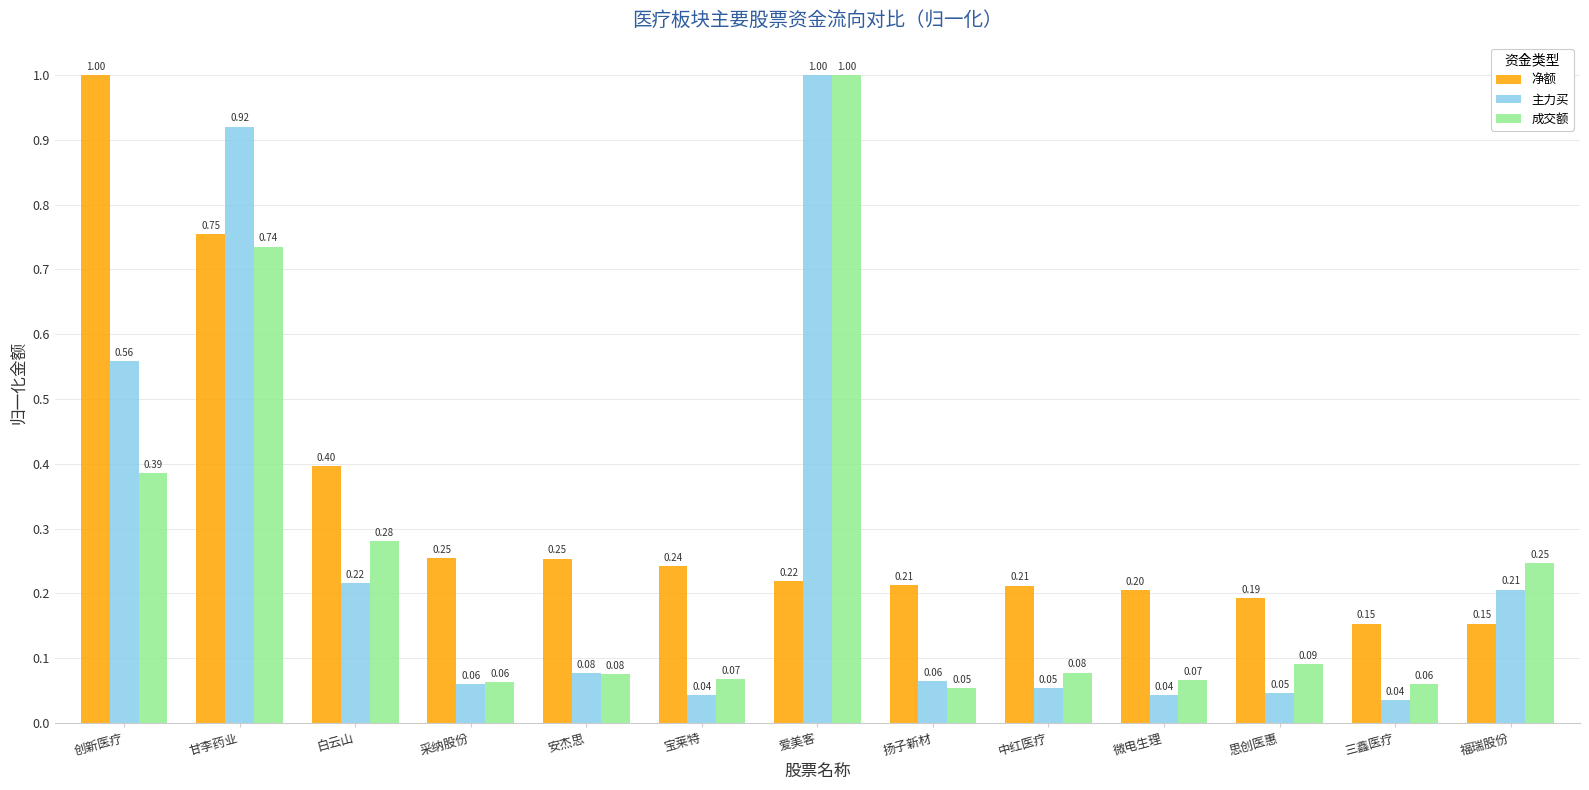

What is the sum of all 成交额 values?

3.2